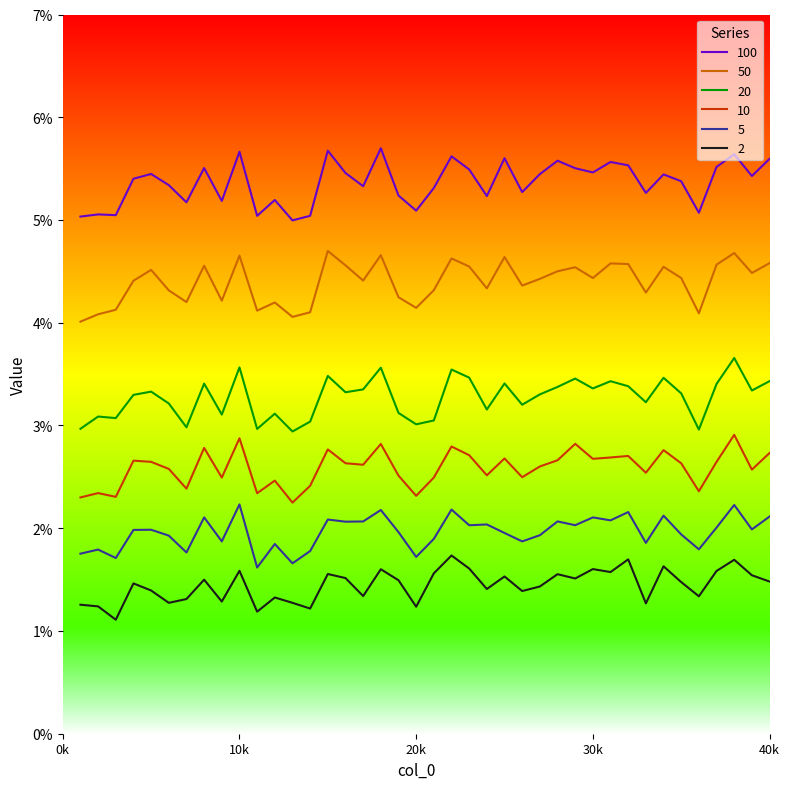

True or false: 10 and 50 intersect in this chart.

False